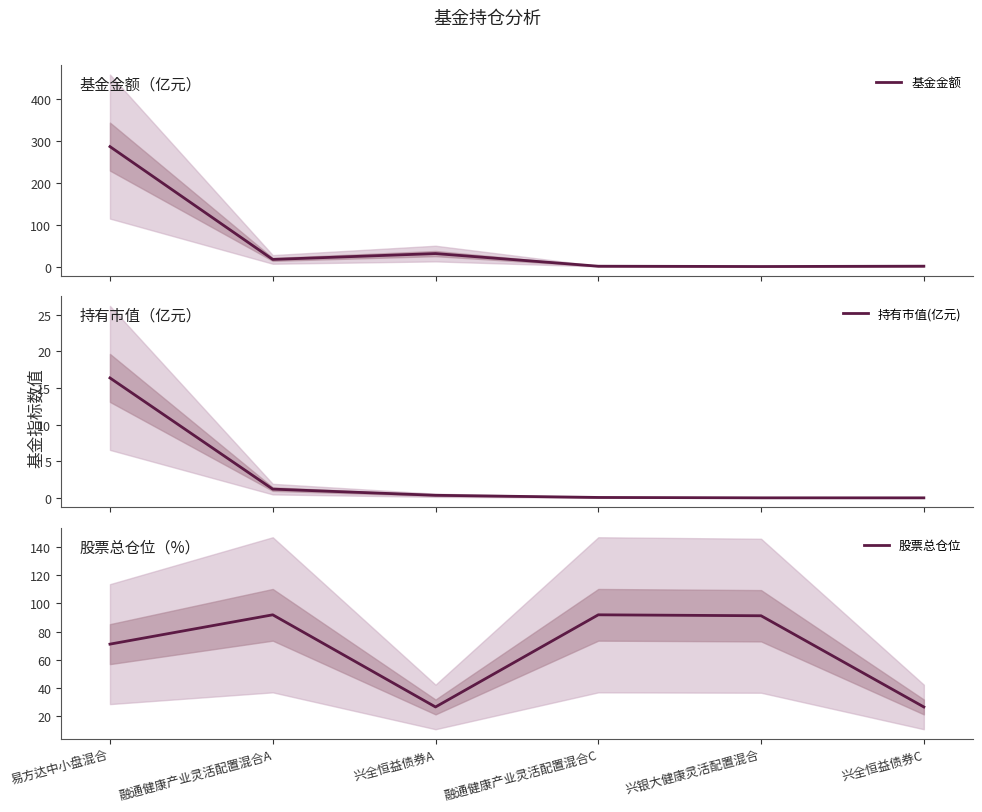

What is the difference between the second highest and minimum values in the 股票总仓位 series?

65.5